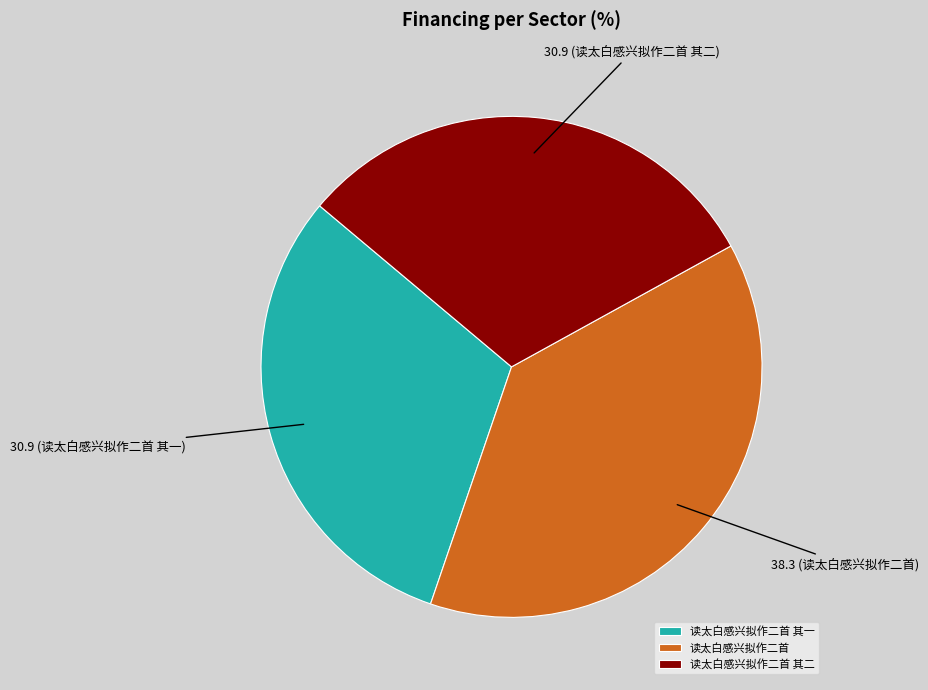

Does 读太白感兴拟作二首 其二 account for over 50% of the chart?

No